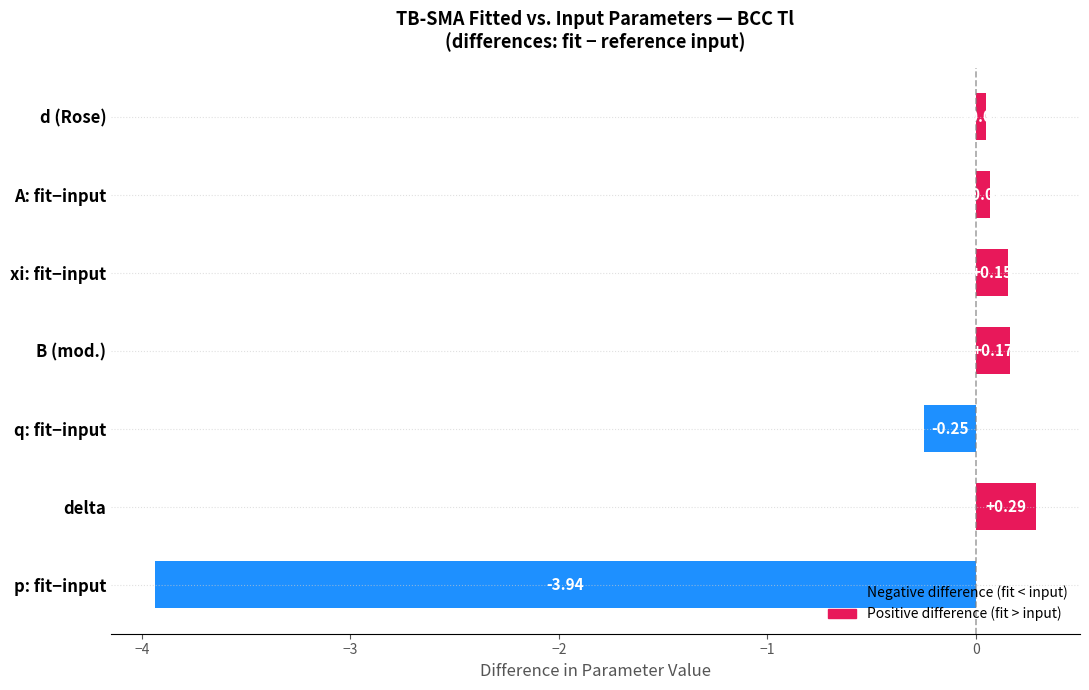

Between A: fit−input and q: fit−input, which is larger?

A: fit−input